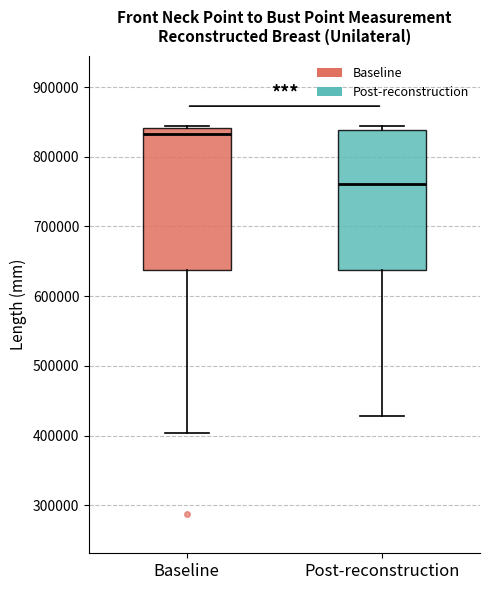

Which box's median line is the highest?

Baseline